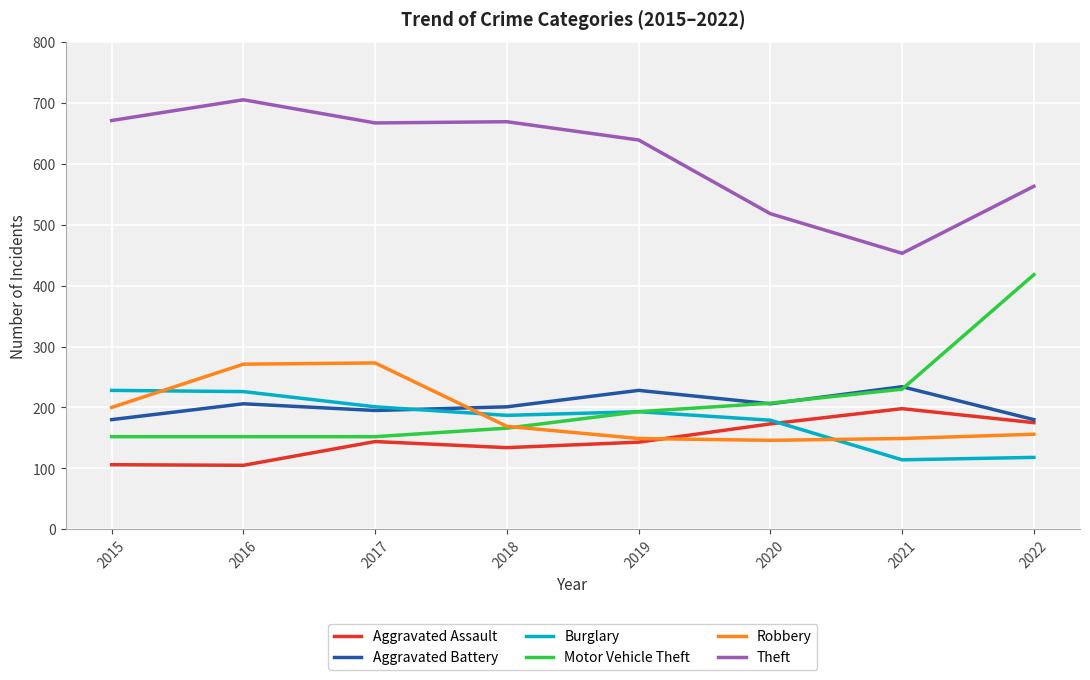

The Theft series shows 518 at 2020. True or false?

True